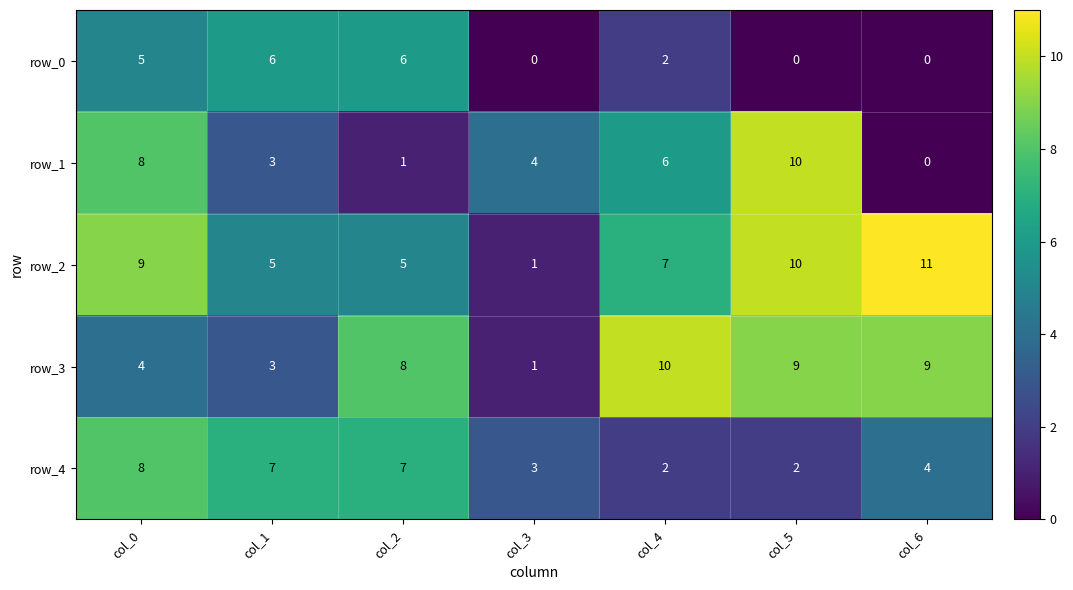

What is the spread (max minus min) of values at col_5?

10